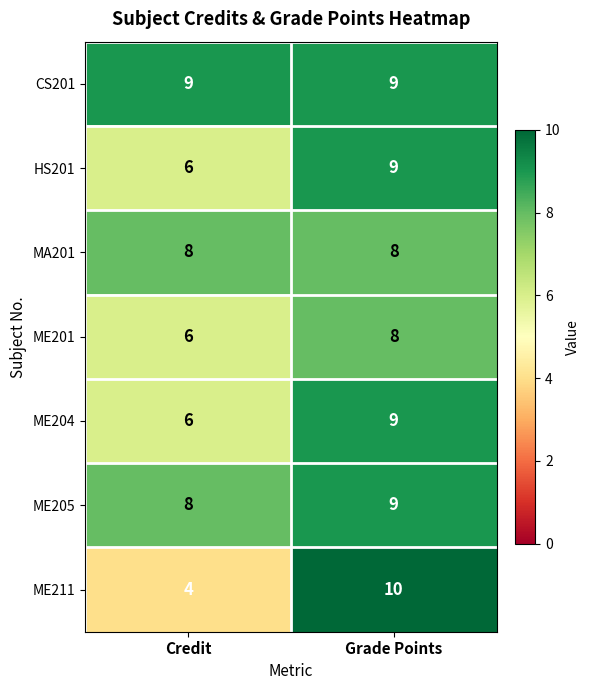

True or false: MA201 has a value of 8 at Grade Points.

True